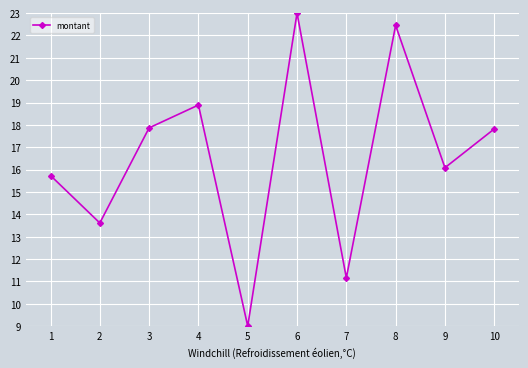

What is the difference between the values at 4 and 5?

9.9